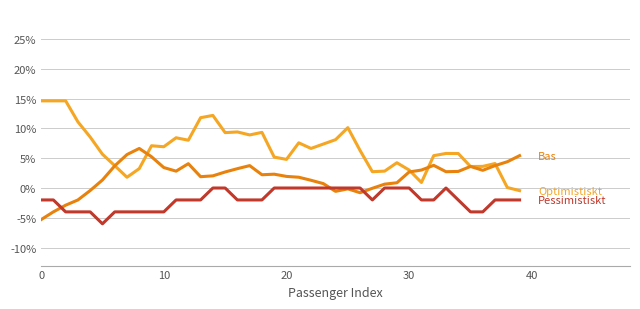

What is the smallest value displayed?

-6.0